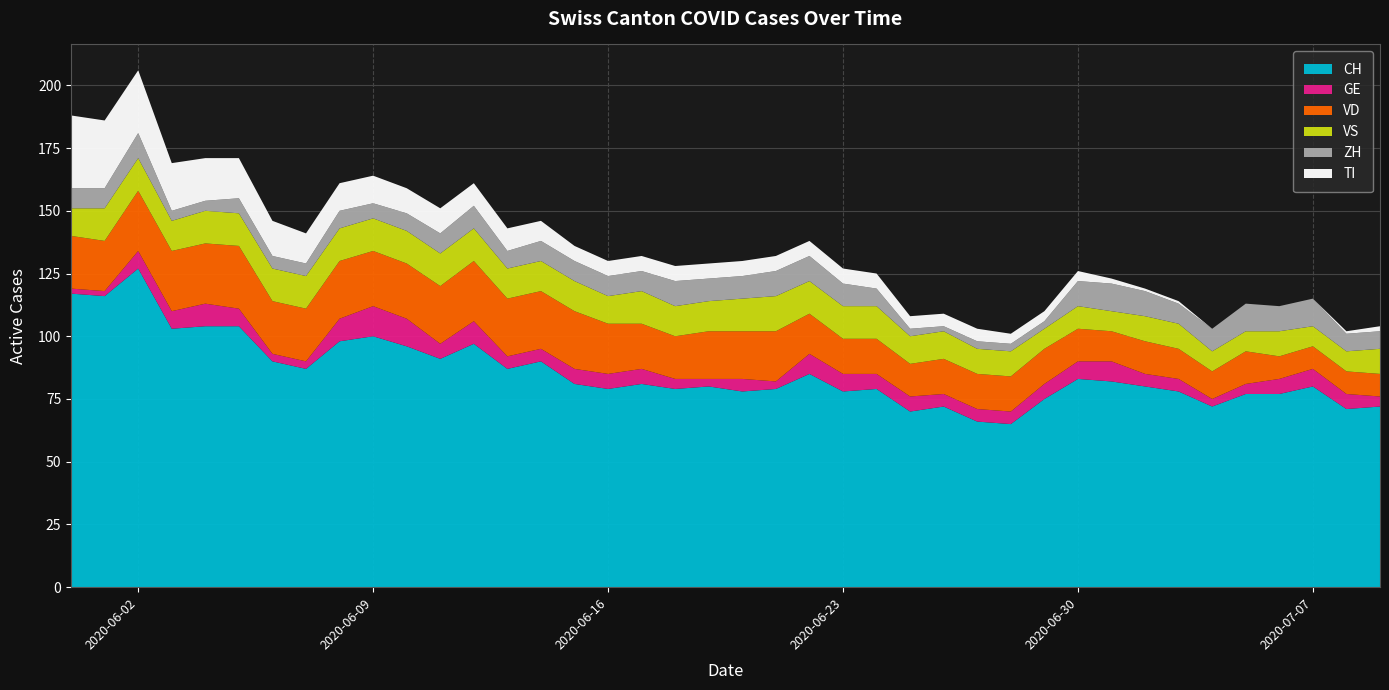

Reading right to left, transcribe all the data shown in this chart.

CH: 72	71	80	77	77	72	78	80	82	83	75	65	66	72	70	79	78	85	79	78	80	79	81	79	81	90	87	97	91	96	100	98	87	90	104	104	103	127	116	117
GE: 4	6	7	6	4	3	5	5	8	7	6	5	5	5	6	6	7	8	3	5	3	4	6	6	6	5	5	9	6	11	12	9	3	3	7	9	7	7	2	2
VD: 9	9	9	9	13	11	12	13	12	13	14	14	14	14	13	14	14	16	20	19	19	17	18	20	23	23	23	24	23	22	22	23	21	21	25	24	24	24	20	21
VS: 10	8	8	10	8	8	10	10	8	9	8	10	10	11	11	13	13	13	14	13	12	12	13	11	12	12	12	13	13	13	13	13	13	13	13	13	12	13	13	11
ZH: 7	7	11	10	11	9	8	10	11	10	3	3	3	2	3	7	9	10	10	9	9	10	8	8	8	8	7	9	8	7	6	7	5	5	6	4	4	10	8	8
TI: 2	1	0	0	0	0	1	1	2	4	4	4	5	5	5	6	6	6	6	6	6	6	6	6	6	8	9	9	10	10	11	11	12	14	16	17	19	25	27	29